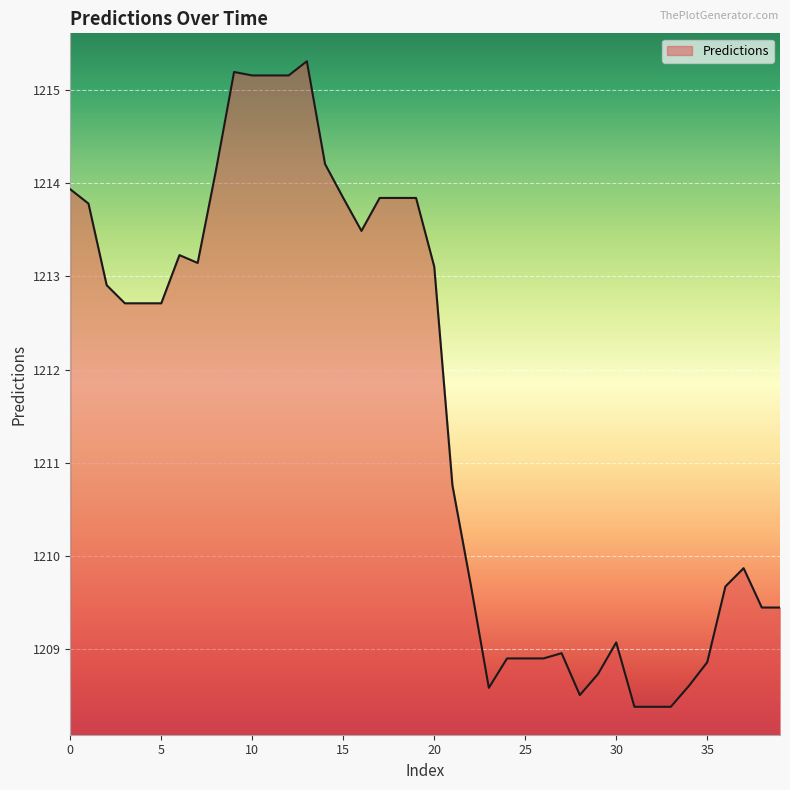

What is the greatest value displayed?

1215.3